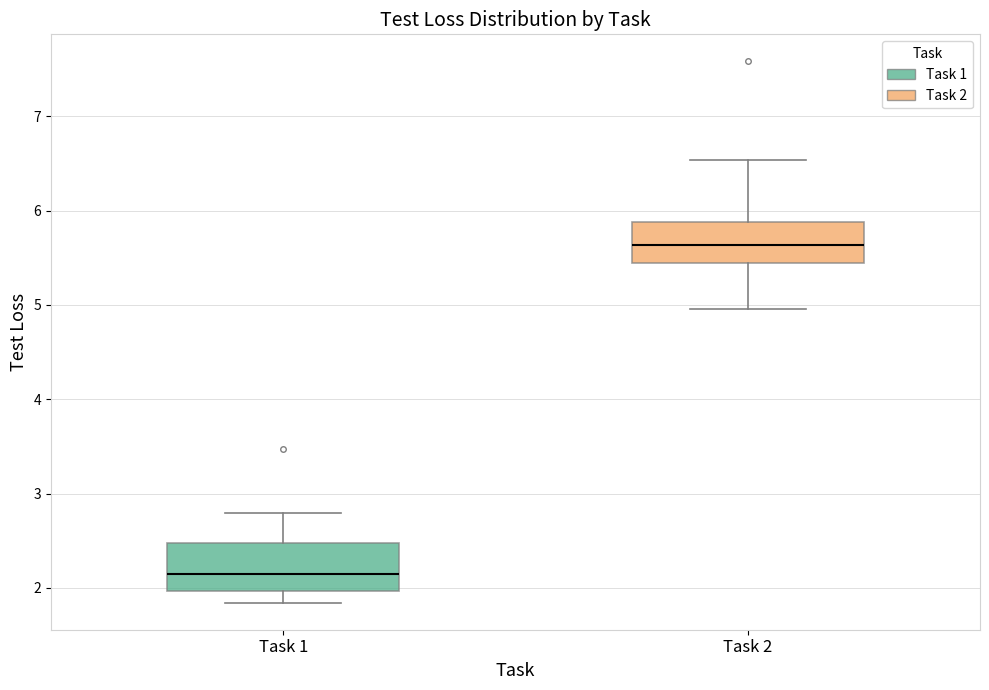

Which box has the highest median line?

Task 2